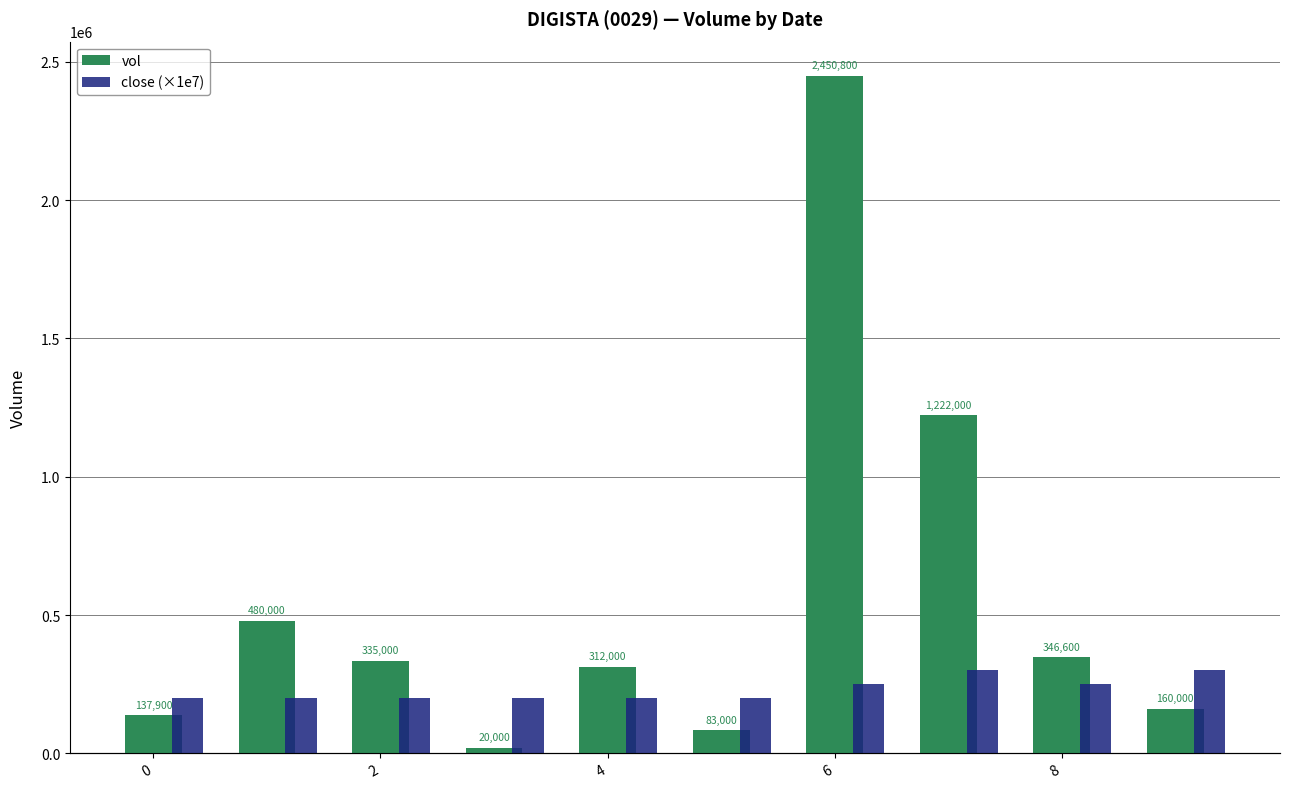

How many distinct data groups are displayed?

2